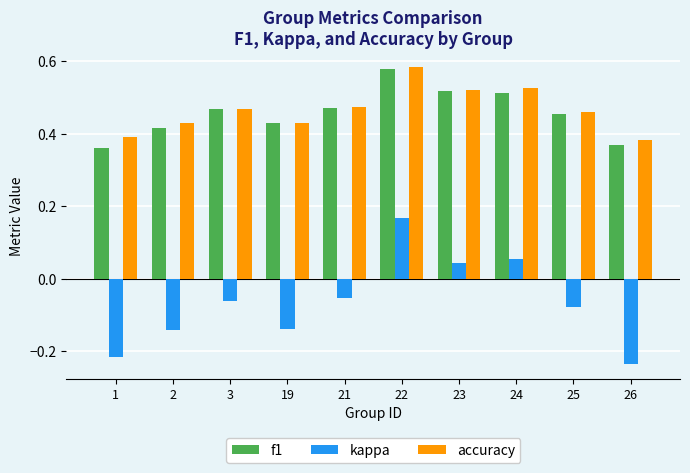

Which series has the widest spread of values?

kappa